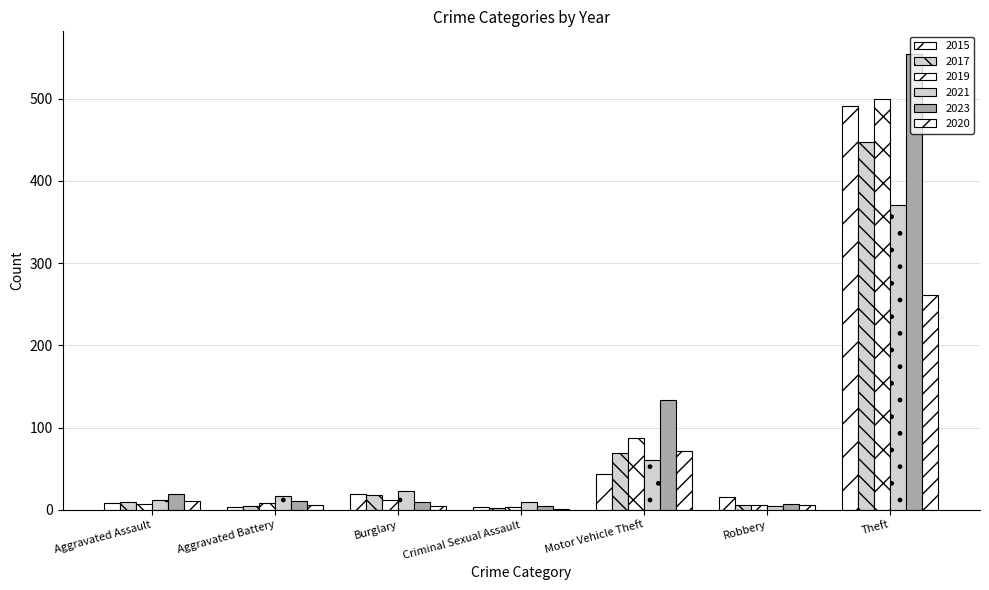

Reading left to right, extract all data points from this chart.

2015: Aggravated Assault=8	Aggravated Battery=3	Burglary=19	Criminal Sexual Assault=4	Motor Vehicle Theft=43	Robbery=15	Theft=491
2017: Aggravated Assault=10	Aggravated Battery=5	Burglary=18	Criminal Sexual Assault=2	Motor Vehicle Theft=69	Robbery=6	Theft=447
2019: Aggravated Assault=7	Aggravated Battery=8	Burglary=12	Criminal Sexual Assault=4	Motor Vehicle Theft=87	Robbery=6	Theft=499
2021: Aggravated Assault=12	Aggravated Battery=17	Burglary=23	Criminal Sexual Assault=9	Motor Vehicle Theft=60	Robbery=5	Theft=371
2023: Aggravated Assault=19	Aggravated Battery=11	Burglary=9	Criminal Sexual Assault=5	Motor Vehicle Theft=134	Robbery=7	Theft=554
2020: Aggravated Assault=11	Aggravated Battery=6	Burglary=5	Criminal Sexual Assault=1	Motor Vehicle Theft=71	Robbery=6	Theft=261